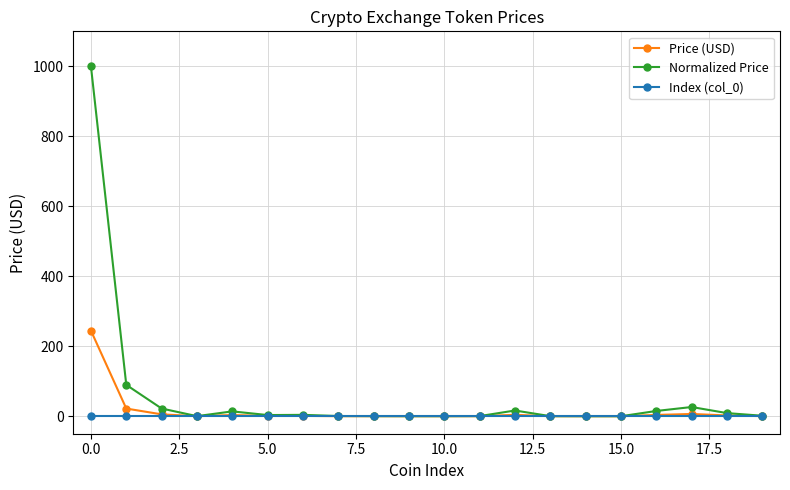

Which series has the largest range (max minus min)?

Normalized Price